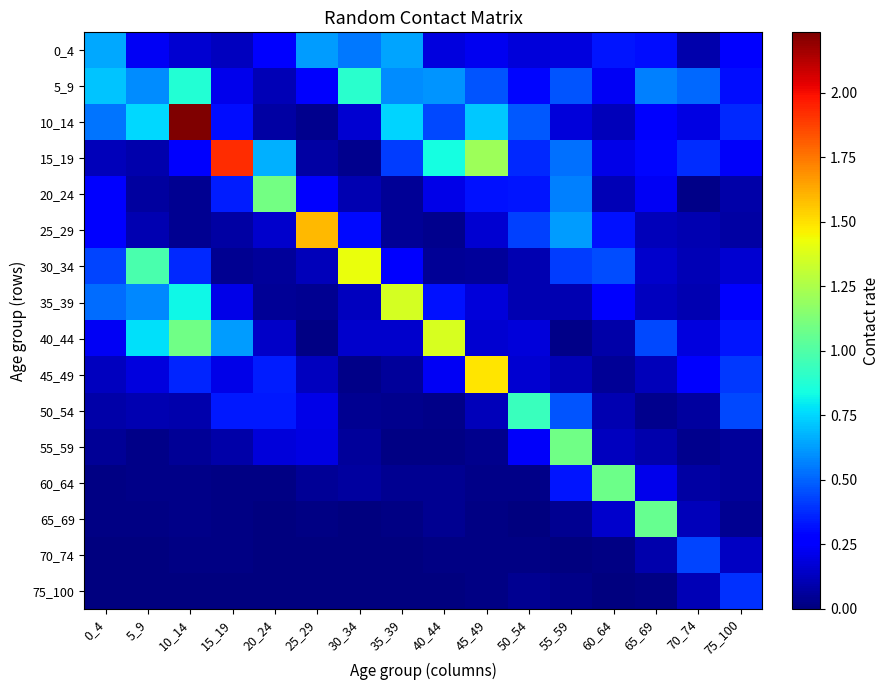

At how many categories does at least one series exceed 2?

1